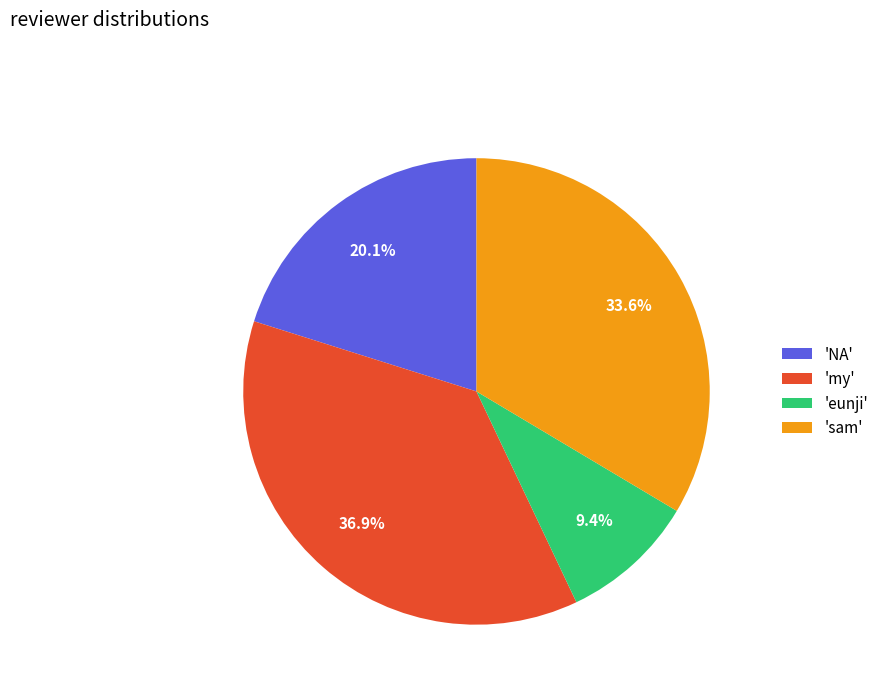

Rank the categories by value from highest to lowest.

'my', 'sam', 'NA', 'eunji'